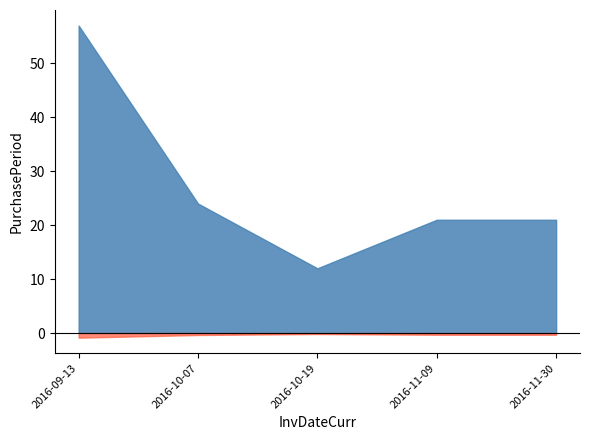

Reading left to right, what are all the values shown in this chart?

2016-09-13=57	2016-10-07=24	2016-10-19=12	2016-11-09=21	2016-11-30=21